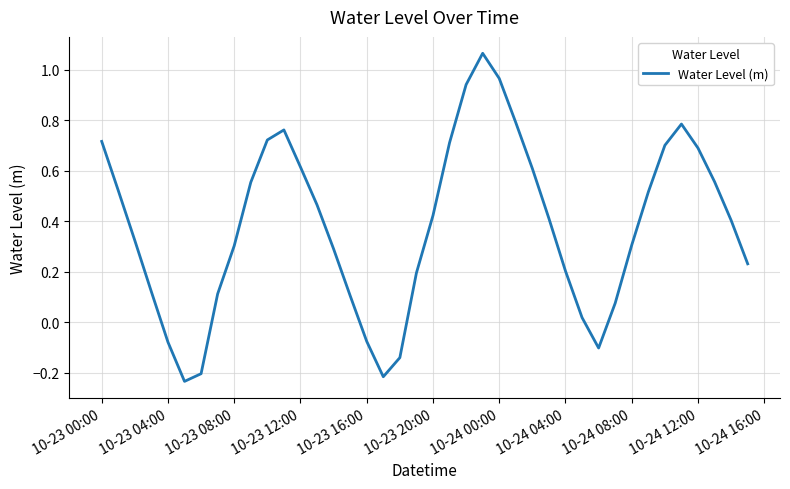

What is the difference between the maximum and minimum values?

1.3